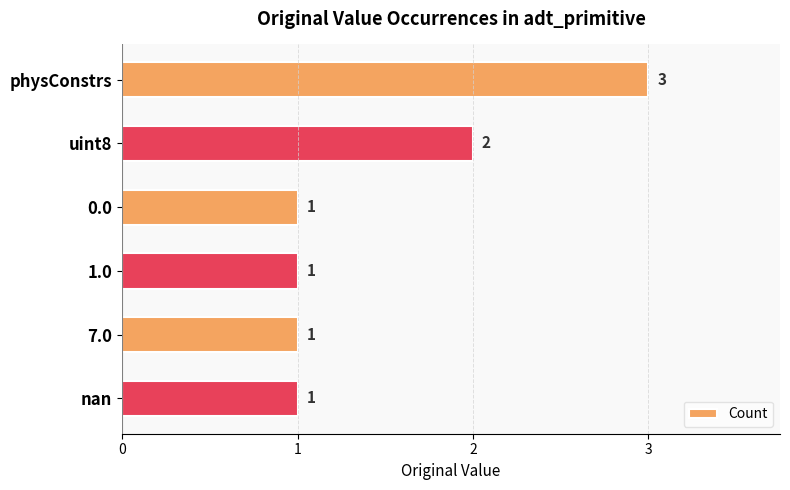

Reading top to bottom, list all the values displayed in this chart.

3	2	1	1	1	1